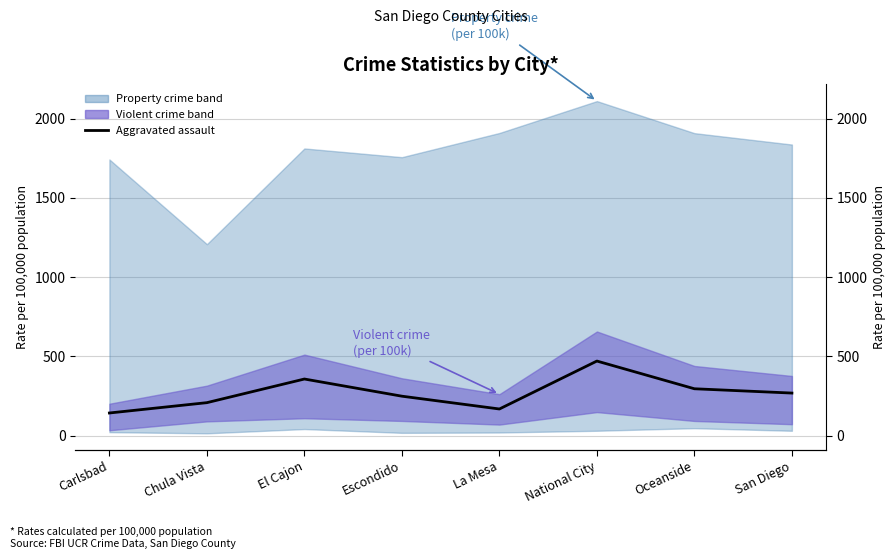

Reading right to left, list all the values displayed in this chart.

San Diego=268.8	Oceanside=296.0	National City=470.8	La Mesa=168.4	Escondido=249.2	El Cajon=357.5	Chula Vista=208.3	Carlsbad=143.2